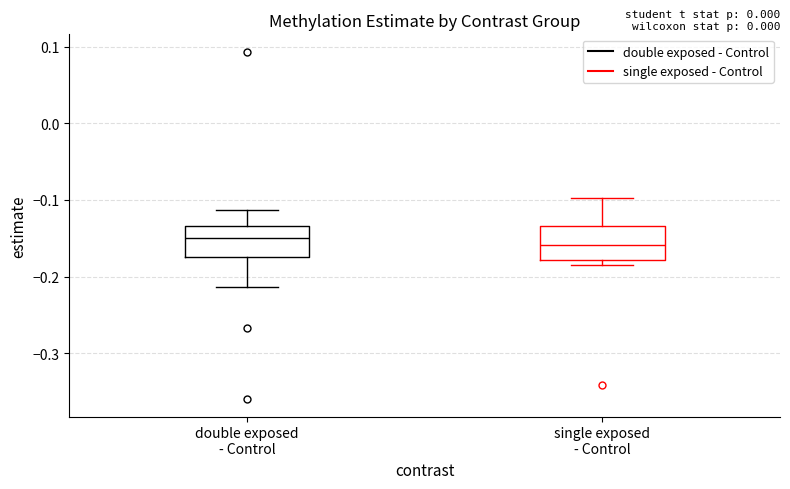

Where is the upper edge of the box for double exposed - Control on the y-axis? The values are not printed on the chart, so give them approximately, as read against the axis.

-0.13